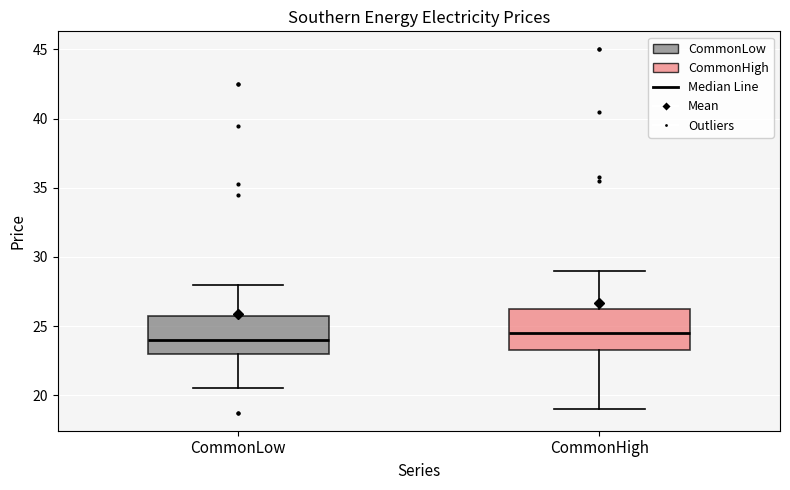

Reading left to right, read every box against the y-axis: the position of its median line, the range the box covers, and the ends of its whiskers. The values are not printed on the chart, so give them approximately, as read against the axis.

CommonLow: median 24.0, box 23.0 to 26.0, whiskers 20.5 to 28.0
CommonHigh: median 24.5, box 23.5 to 26.5, whiskers 19.0 to 29.0